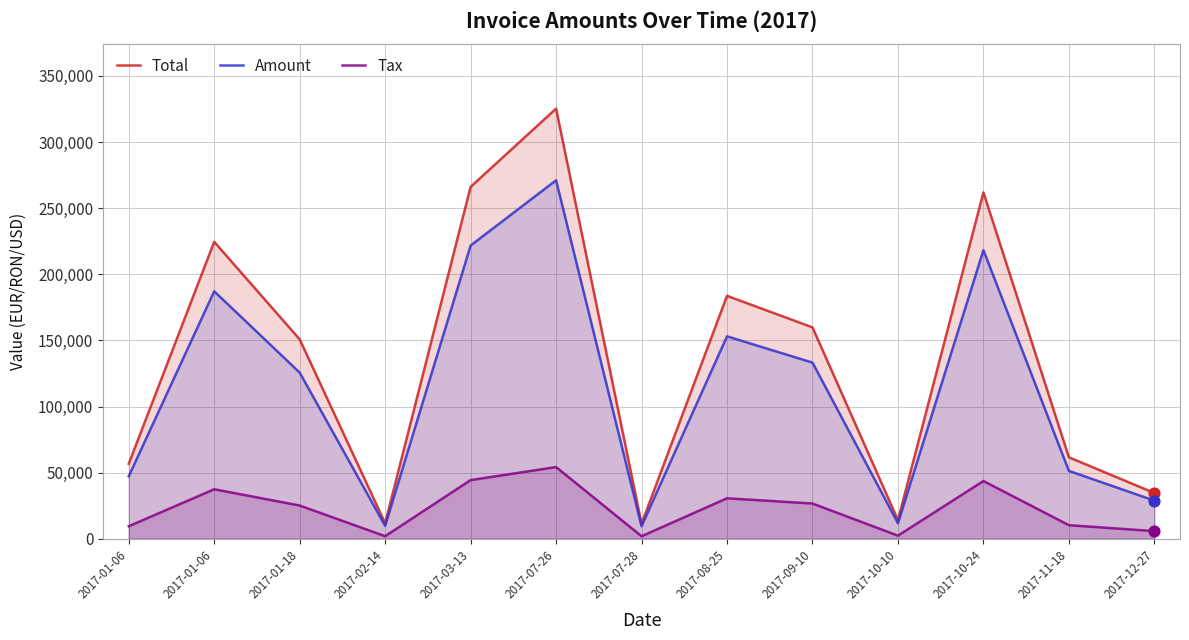

Is the value of Total at 2017-09-10 greater than the value of Amount at 2017-10-10?

Yes